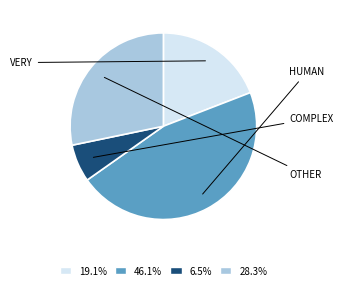

Does any single category account for the majority?

No